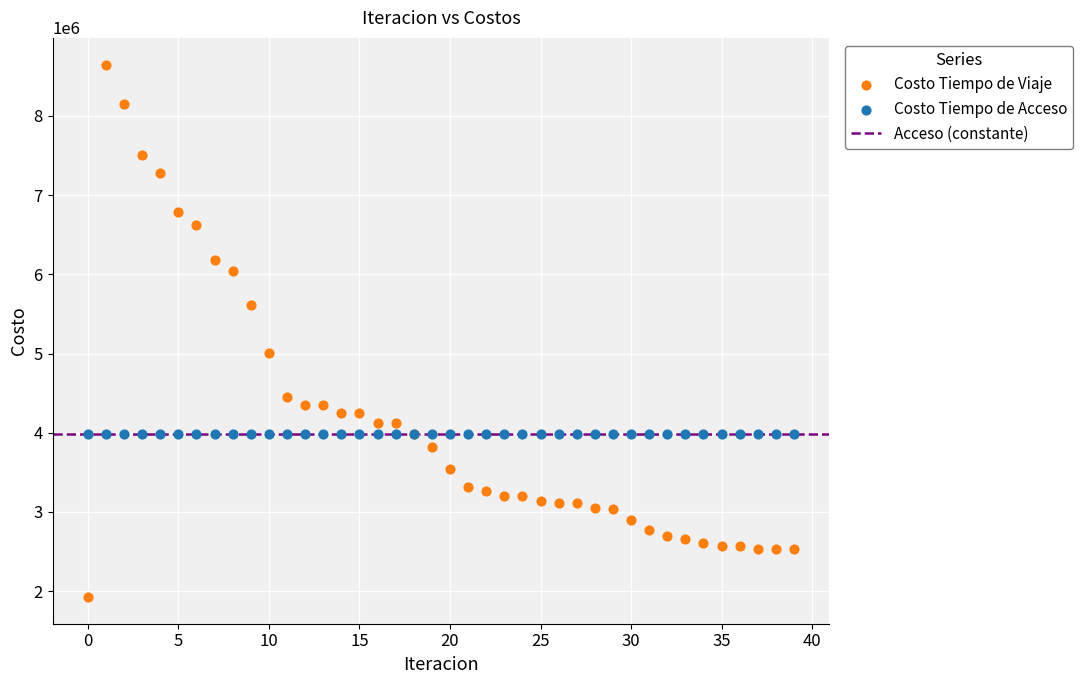

Which series reaches the minimum Y coordinate?

Costo Tiempo de Viaje